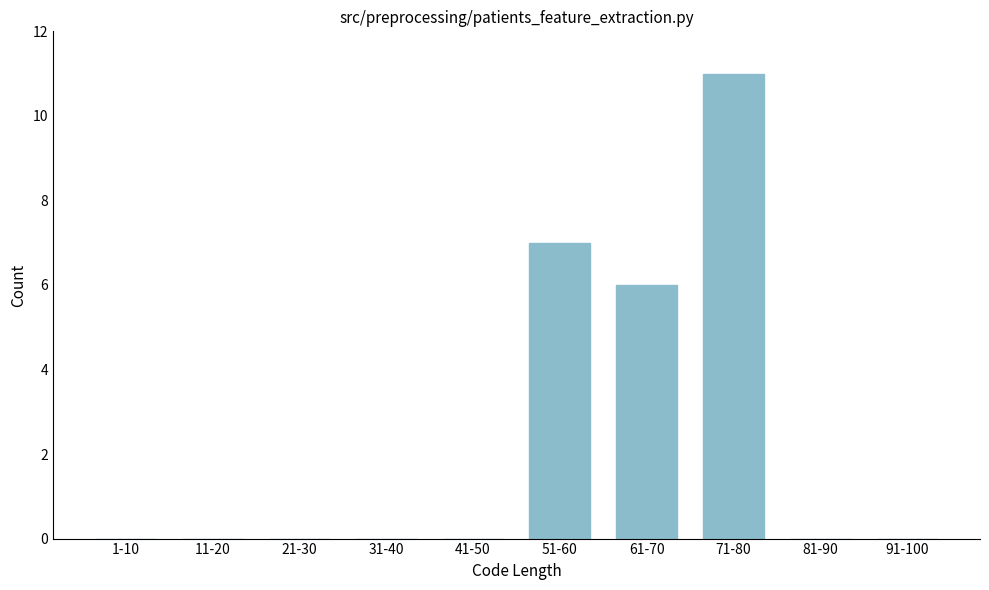

Reading right to left, transcribe all the data shown in this chart.

91-100=0	81-90=0	71-80=11	61-70=6	51-60=7	41-50=0	31-40=0	21-30=0	11-20=0	1-10=0